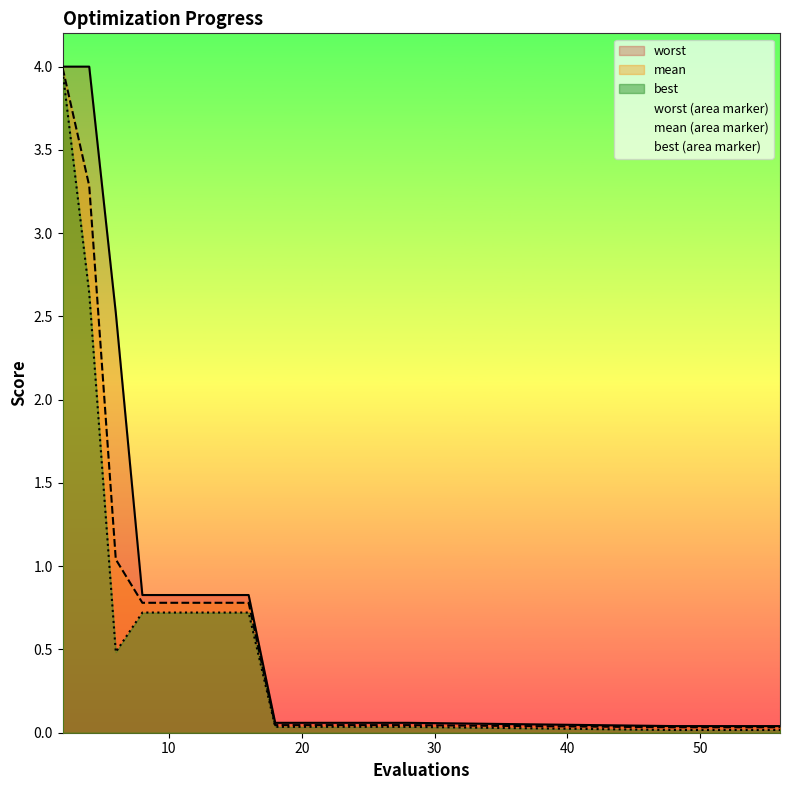

The worst series shows 0.1 at 21. True or false?

True